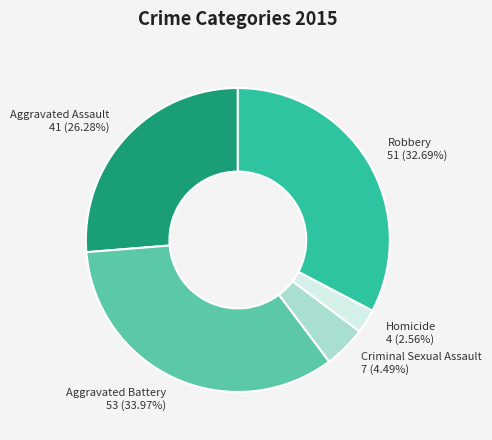

Which slice is the largest?

Aggravated Battery